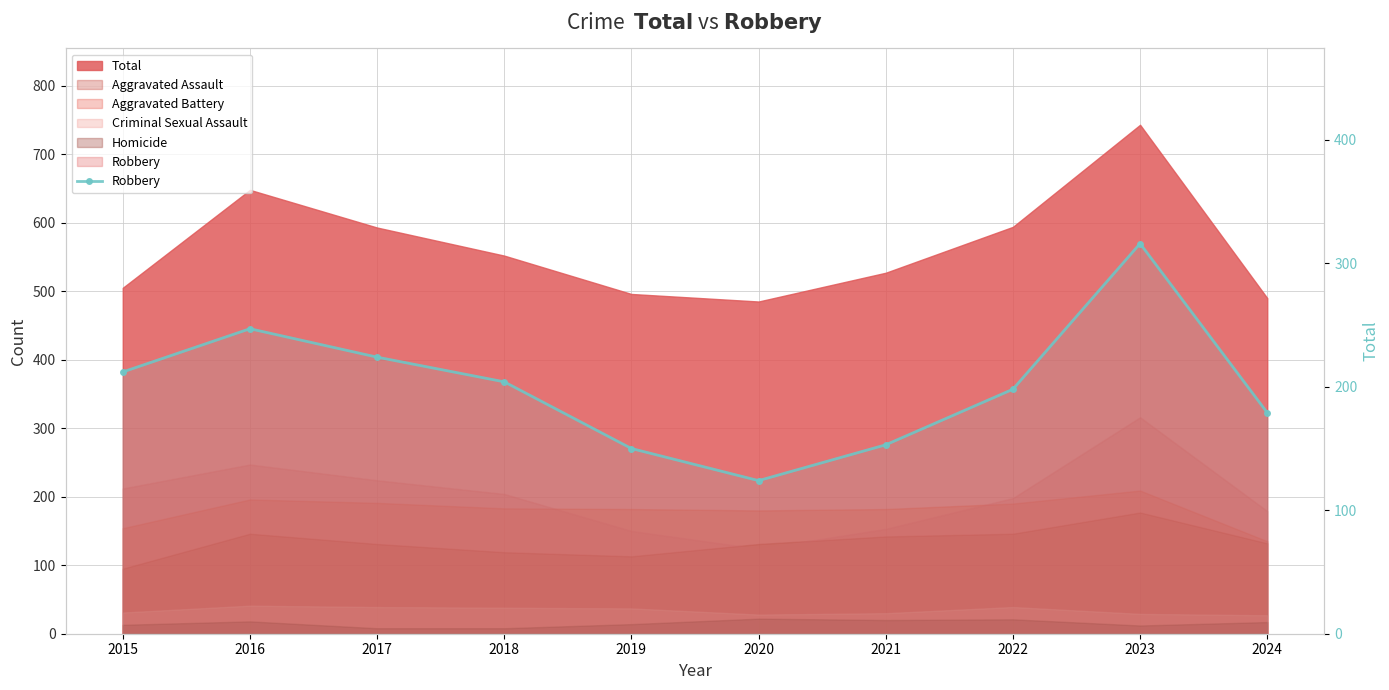

Reading left to right, what are all the values shown in this chart?

212	247	224	204	150	124	153	198	316	179